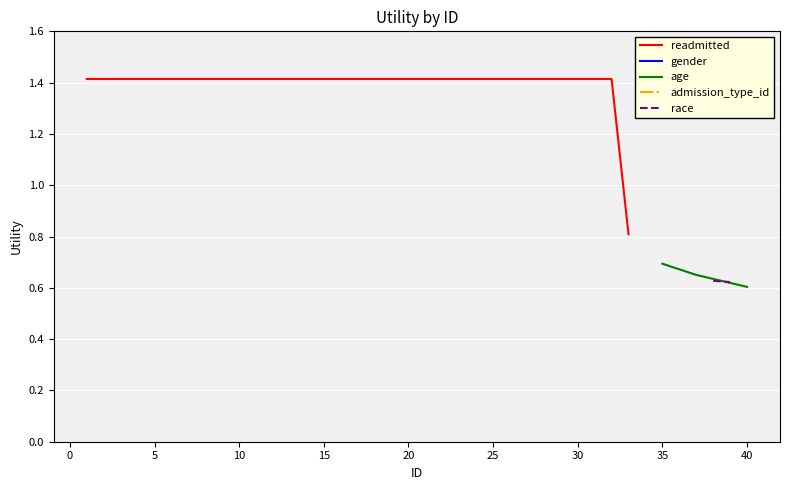

What is the highest value of the readmitted series?

1.4